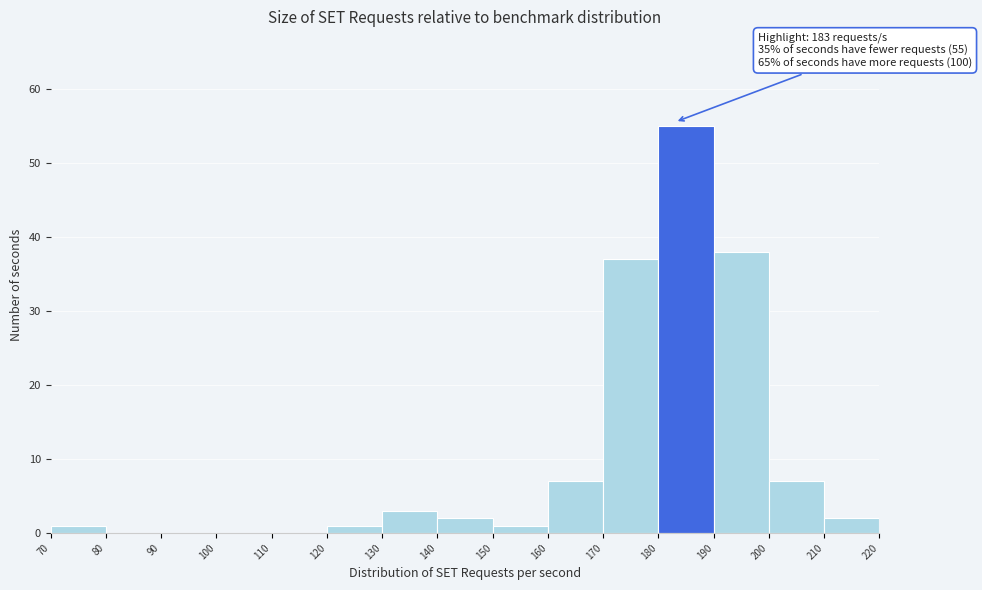

Which range on the x-axis has the tallest bar?

180 to 190